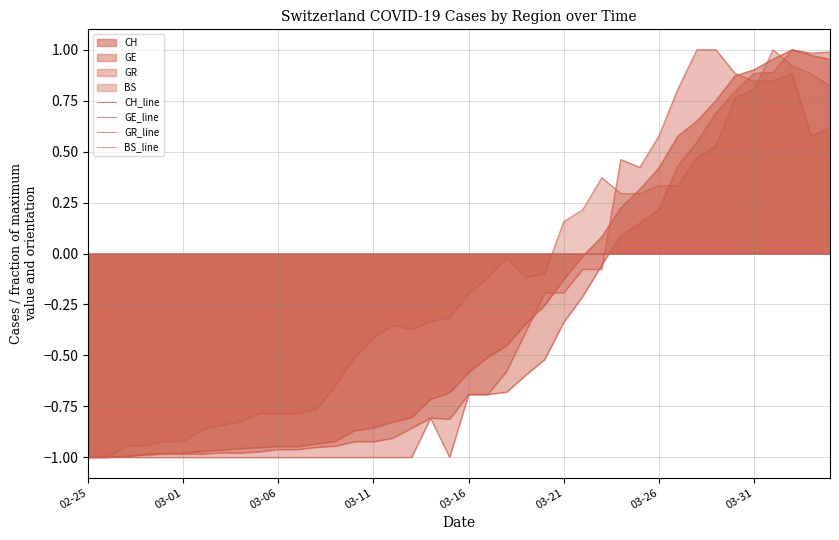

What is the approximate value of BS_line at 18?

-0.3